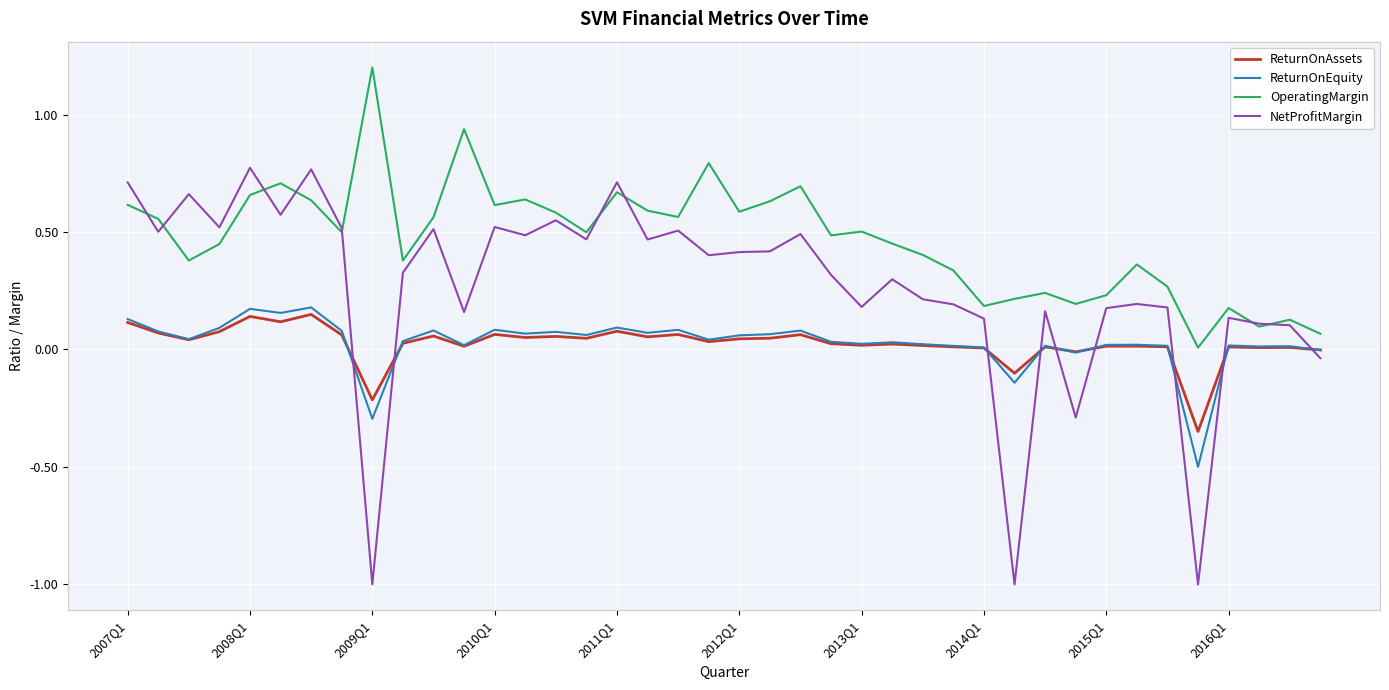

What is the sum of all OperatingMargin values?

18.8